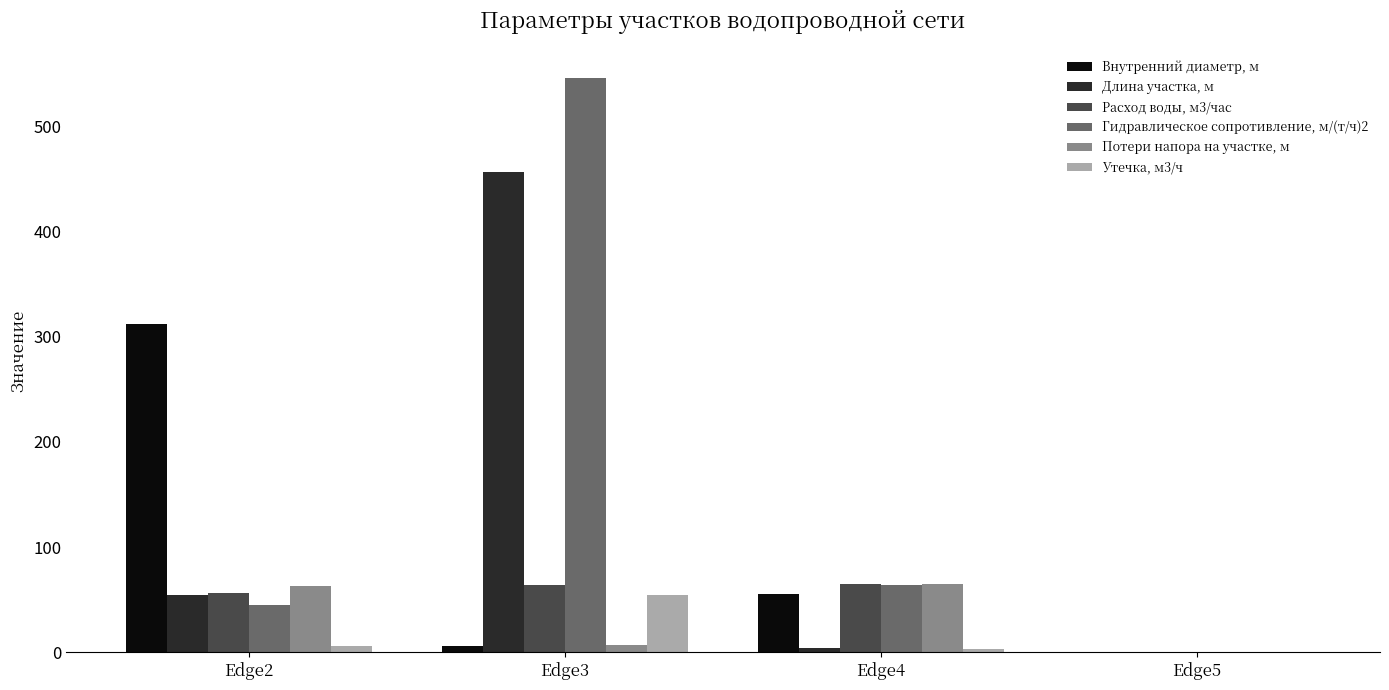

How many values in Внутренний диаметр, м are above zero?

3